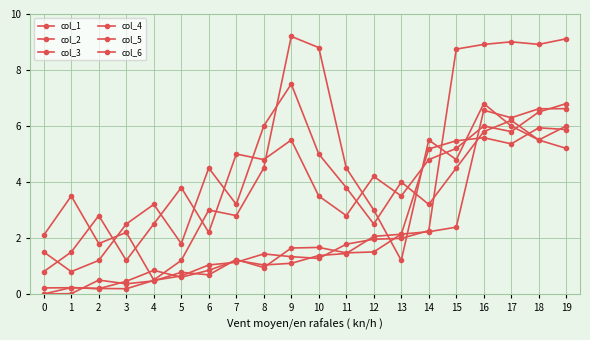

What is the highest value of the col_6 series?

5.9